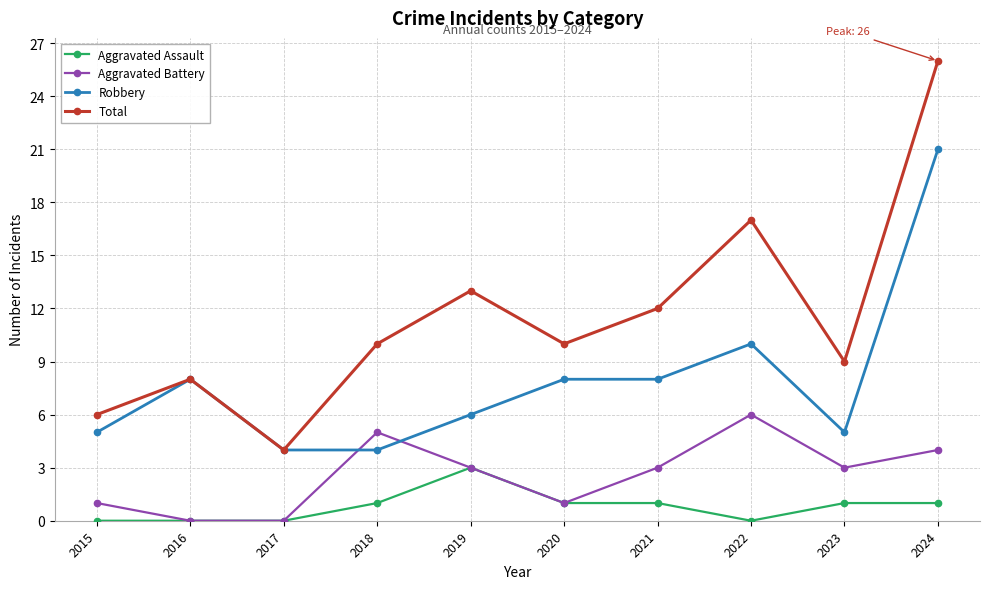

True or false: Aggravated Battery and Total cross at least once.

False